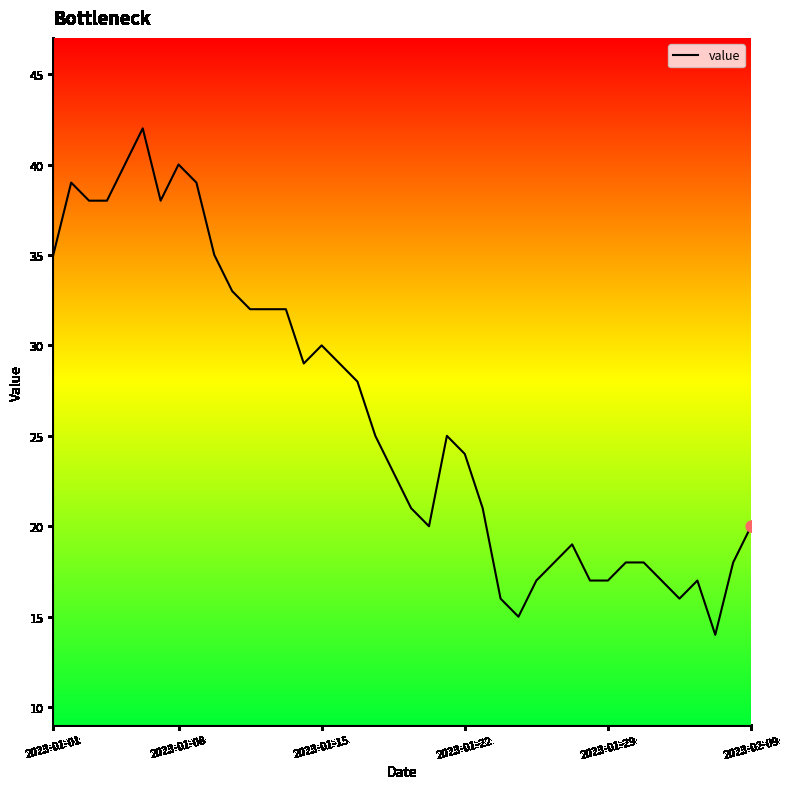

What is the minimum value shown in the chart?

14